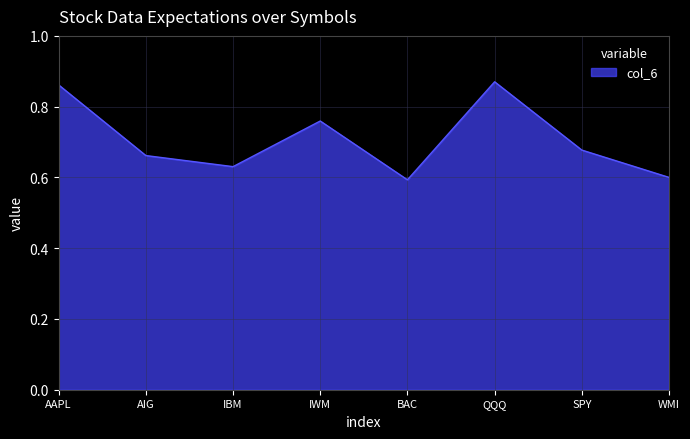

Where is the first local maximum?

IWM